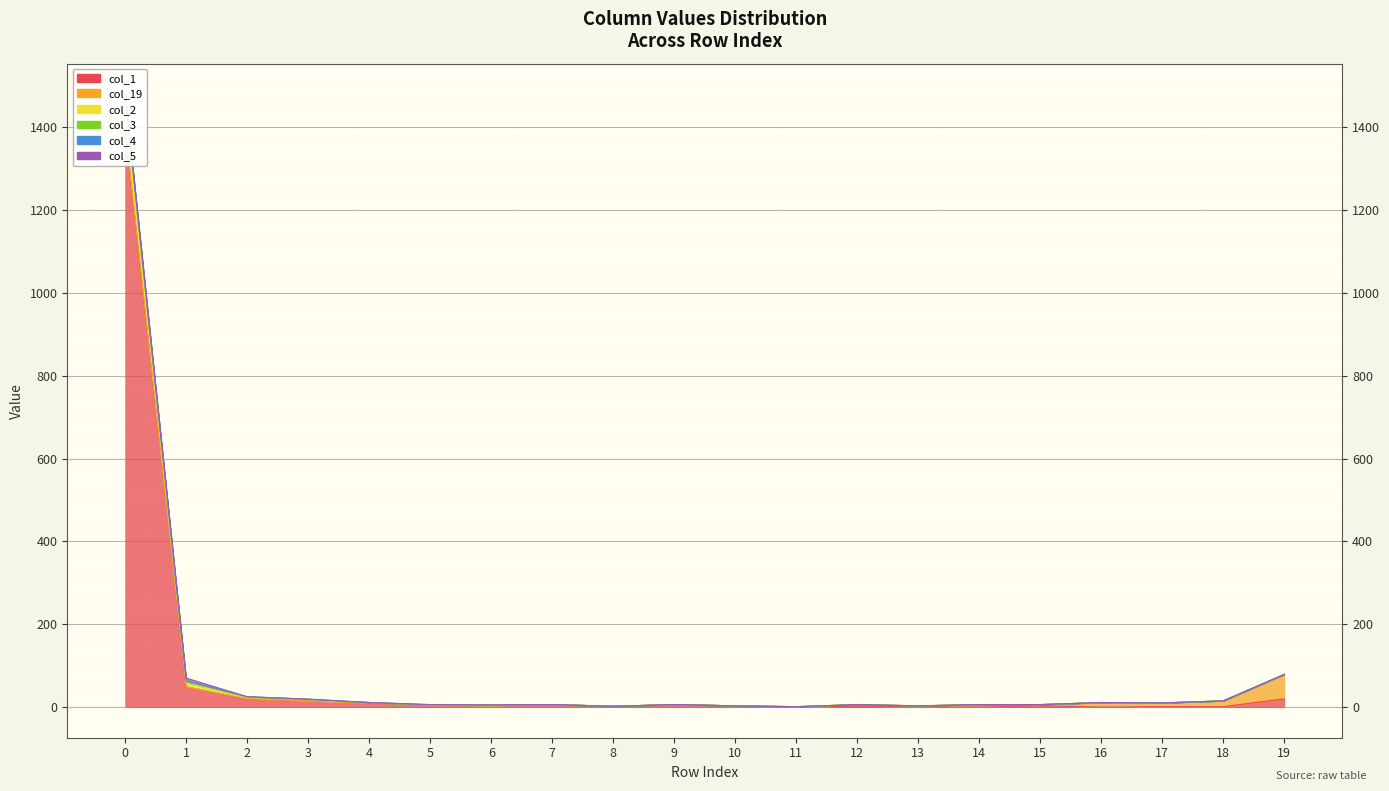

True or false: col_3 and col_2 cross at least once.

False